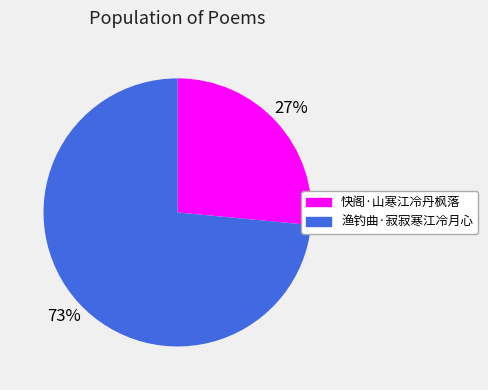

To the nearest percent, what is the combined percentage of 快阁·山寒江冷丹枫落 and 渔钓曲·寂寂寒江冷月心?

100%